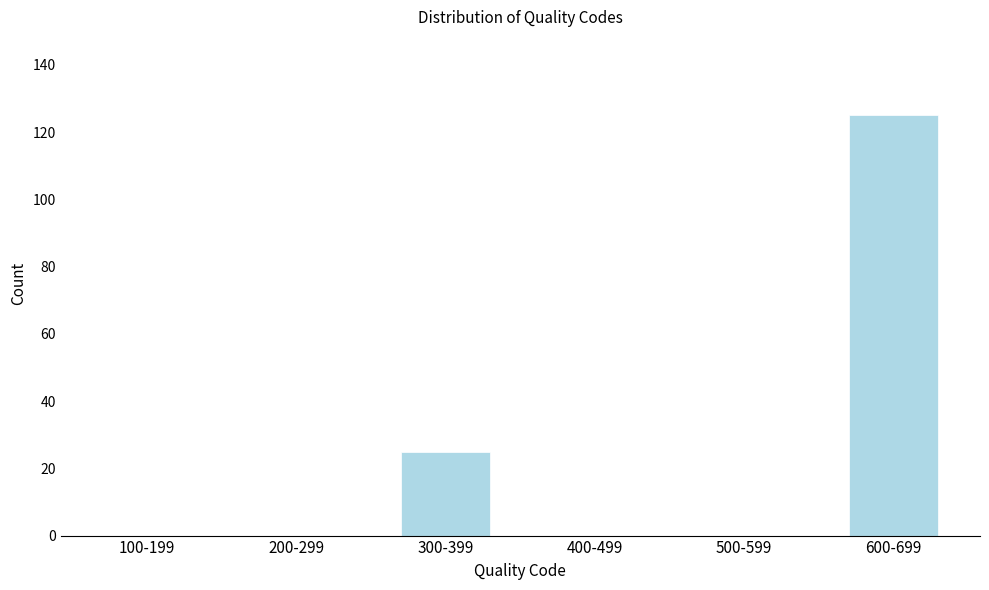

Reading left to right, what are all the values shown in this chart?

100-199=0	200-299=0	300-399=25	400-499=0	500-599=0	600-699=125